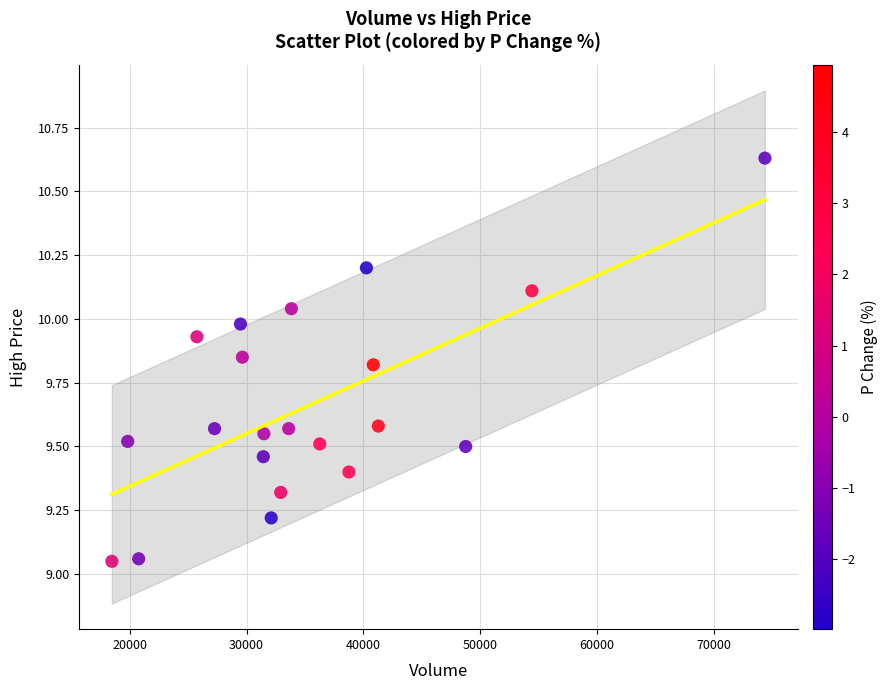

What is the range of Y values (max minus min)?

1.6